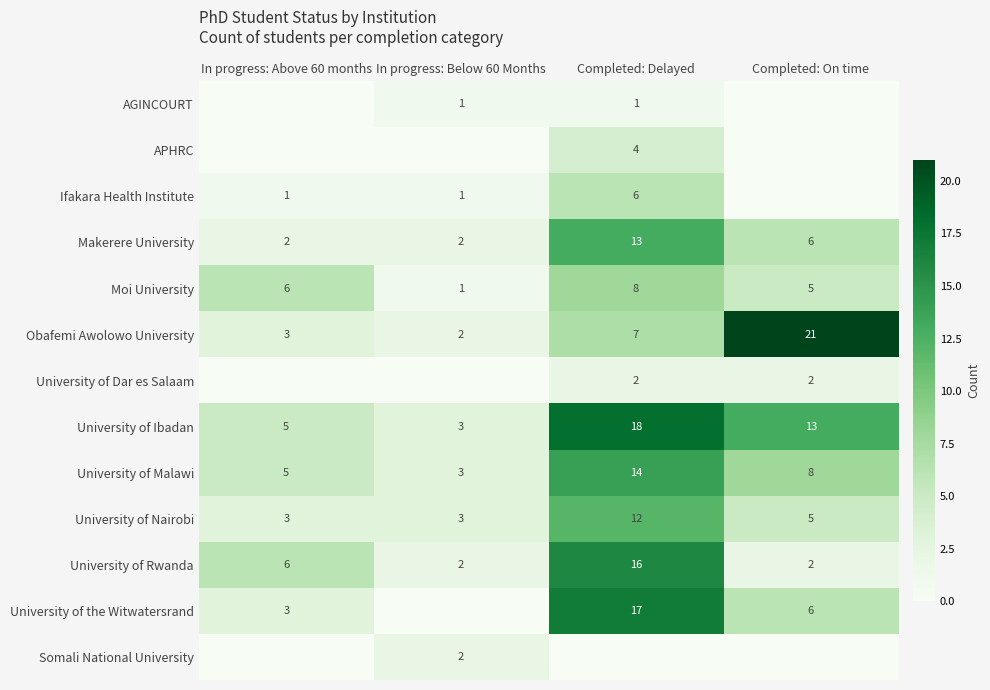

Count the Makerere University values in the range 2 to 13.

4